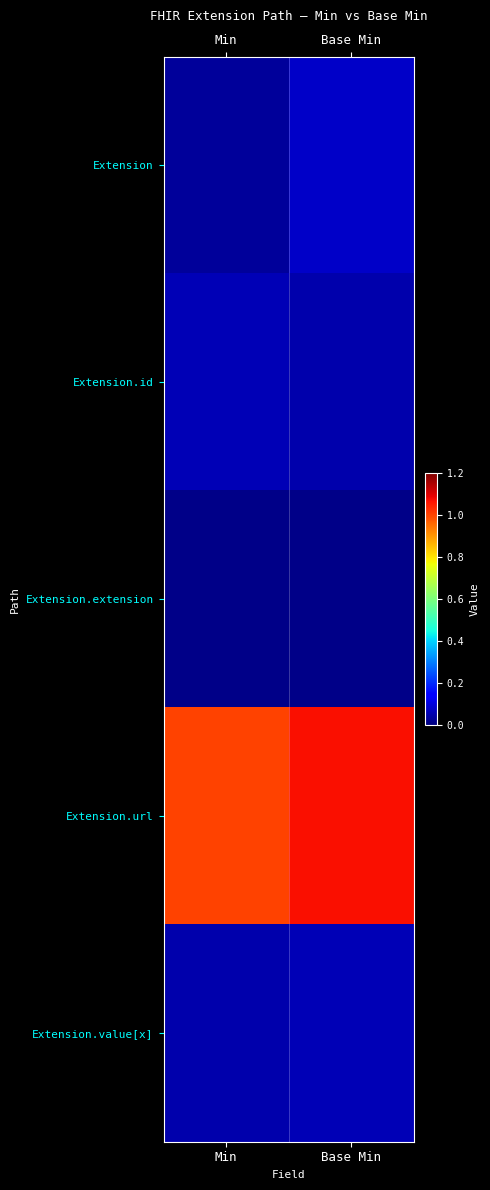

Reading left to right, extract all data points from this chart.

Extension: Min=0.0	Base Min=0.1
Extension.id: Min=0.1	Base Min=0.0
Extension.extension: Min=0.0	Base Min=0.0
Extension.url: Min=1.0	Base Min=1.1
Extension.value[x]: Min=0.0	Base Min=0.1